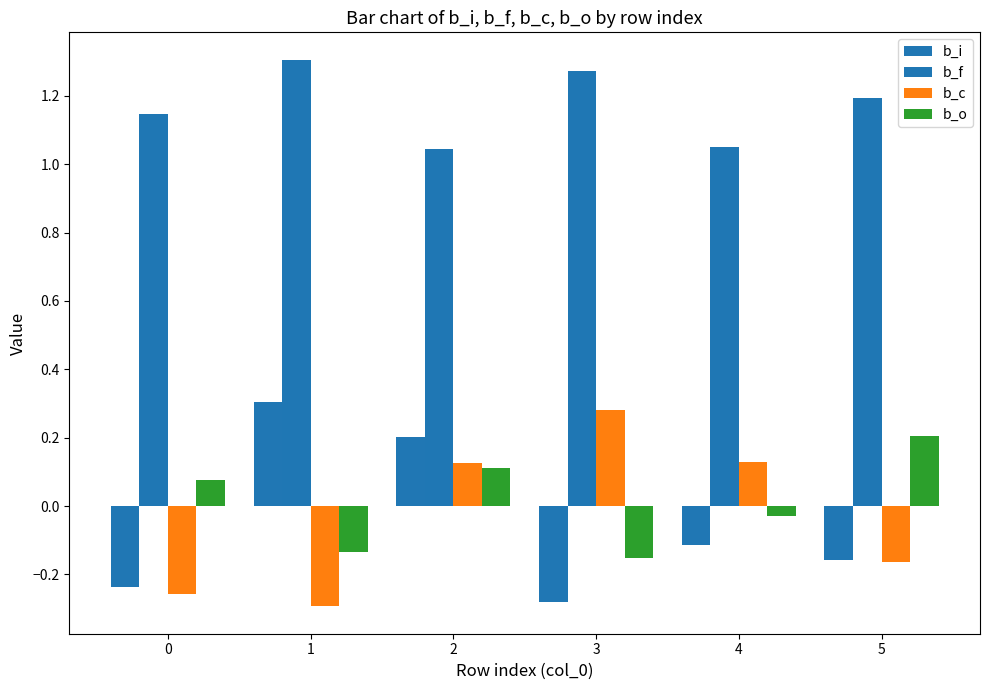

What is the spread (max minus min) of values at 3?

1.6